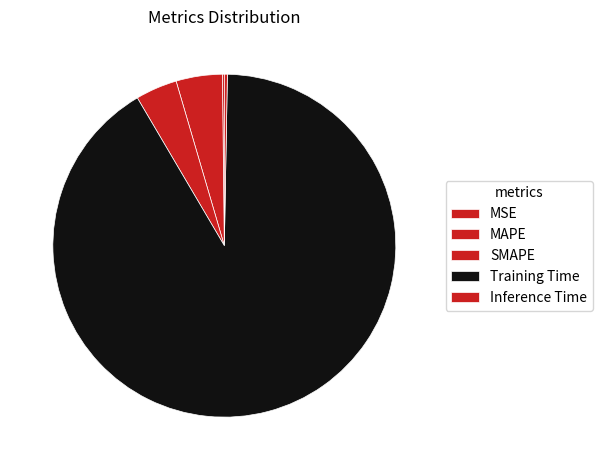

Between MAPE and SMAPE, which is larger?

MAPE